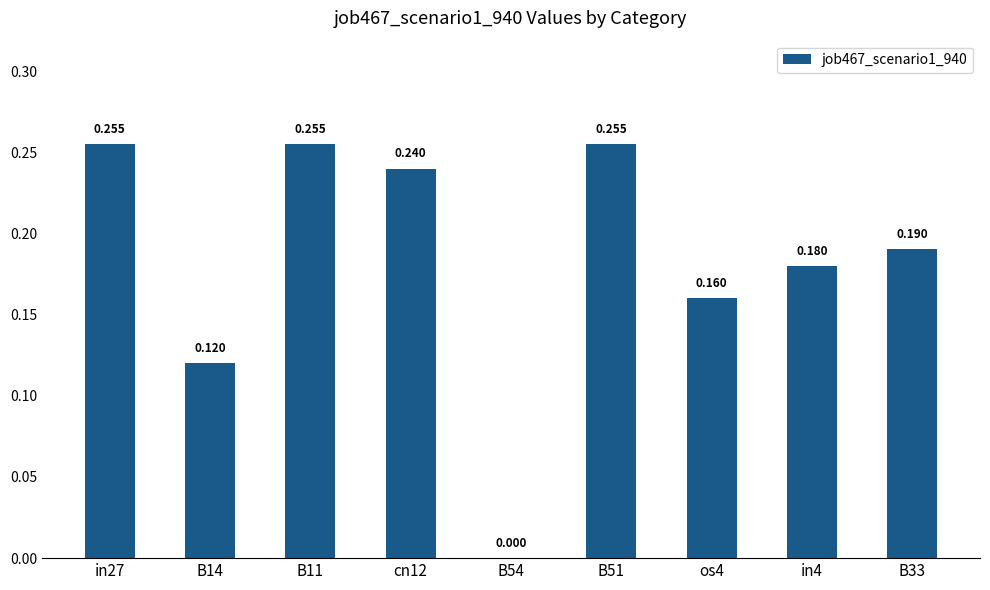

List the labels in order of value, smallest first.

B54, B14, os4, in4, B33, cn12, in27, B11, B51